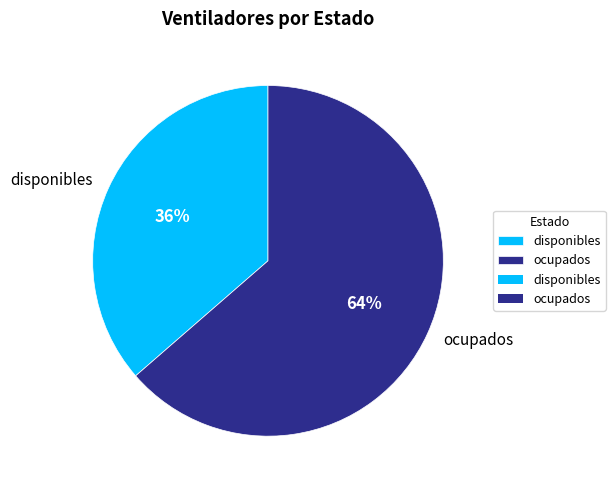

Approximately how many times larger is the value at disponibles compared to ocupados?

0.6